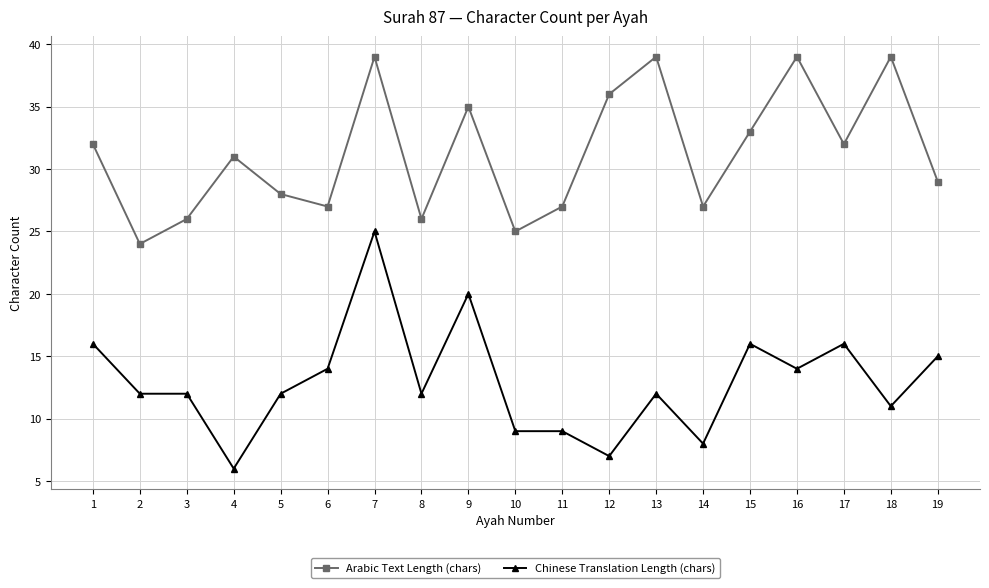

Is the value of Arabic Text Length (chars) at 18 greater than the value of Chinese Translation Length (chars) at 7?

Yes